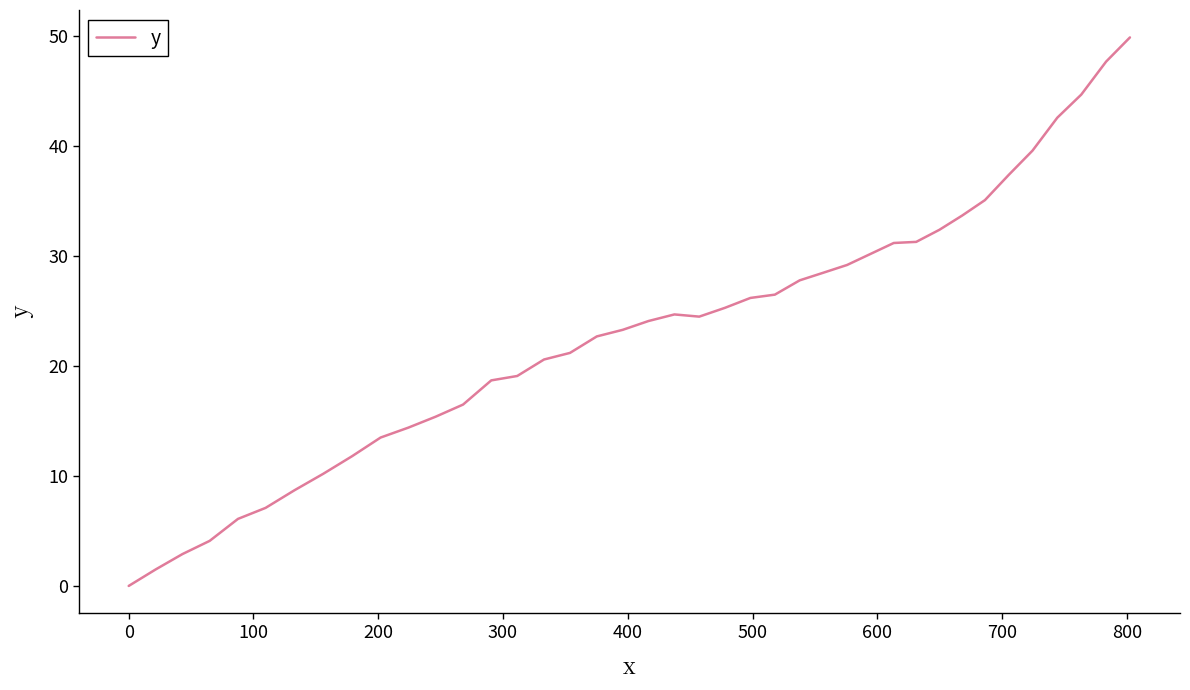

What is the maximum value shown in the chart?

49.9